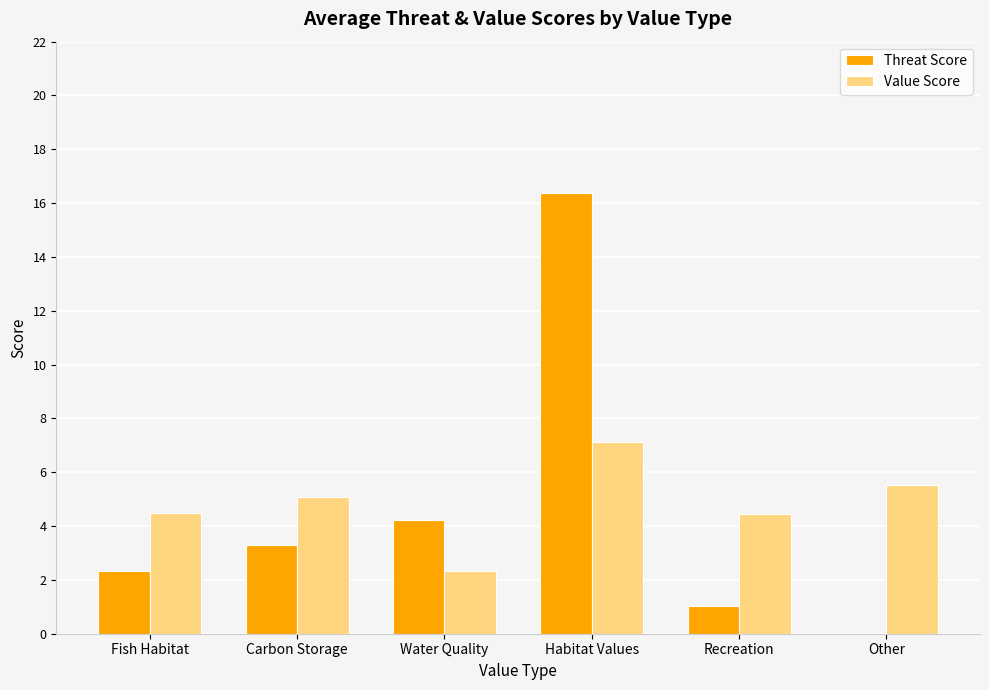

The Value Score series shows 2.3 at Water Quality. True or false?

True